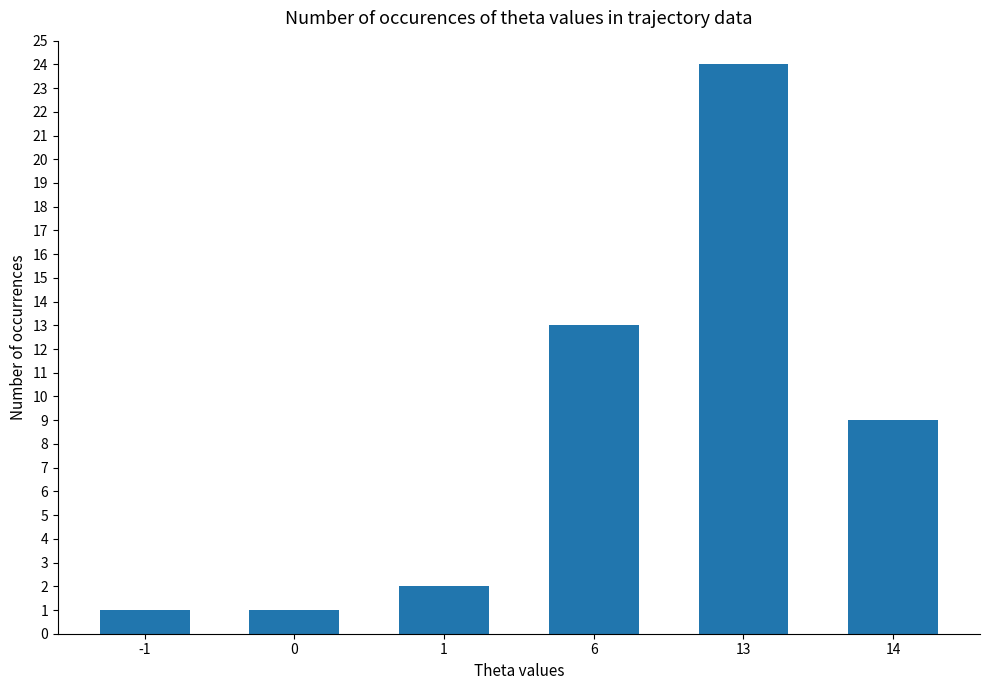

Reading right to left, list all the values displayed in this chart.

14=9	13=24	6=13	1=2	0=1	-1=1